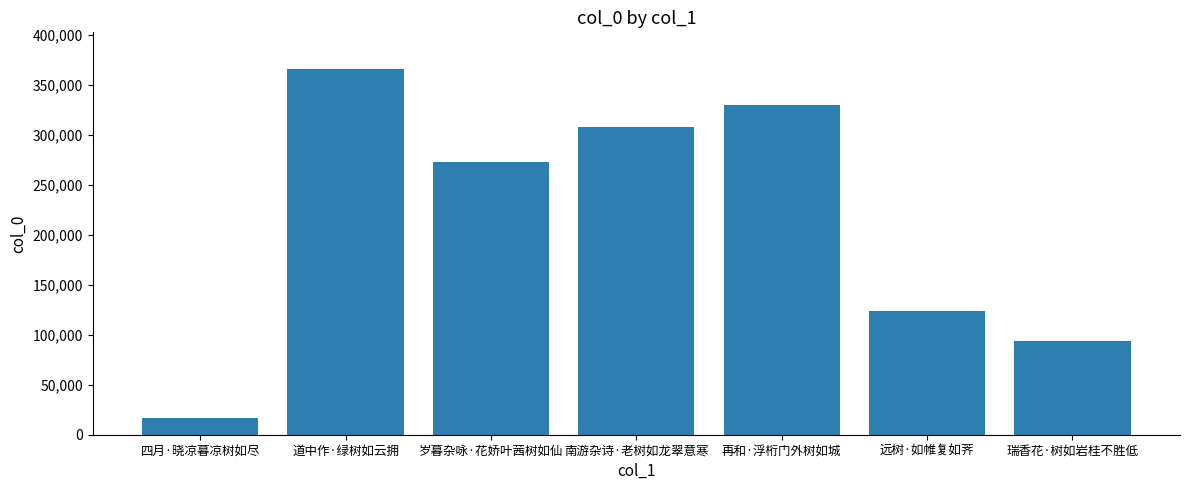

What is the label of the 7th bar from the left?

瑞香花·树如岩桂不胜低